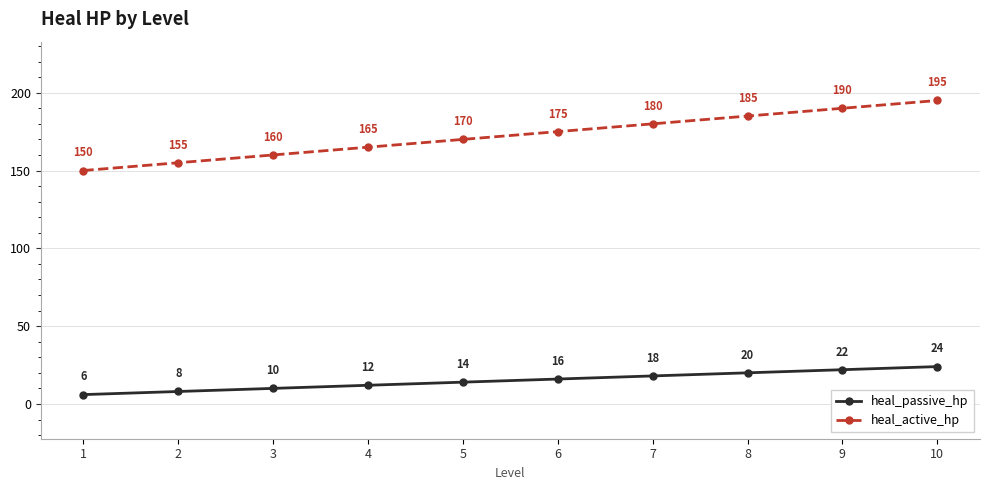

Which category has the lowest value in the heal_passive_hp series?

1